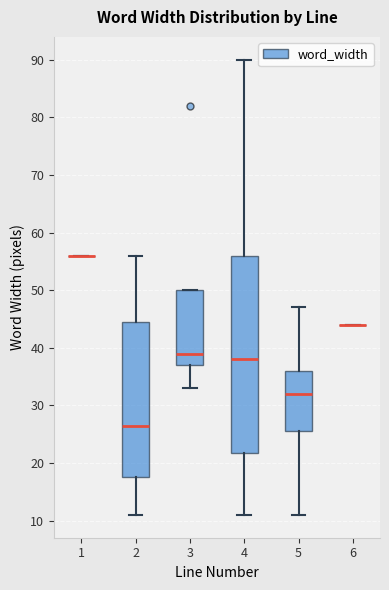

Reading left to right, transcribe this box plot: for each box, give where its median line is, the range the box spans, and where its two whiskers end, as read against the y-axis. The values are not printed on the chart, so give them approximately, as read against the axis.

1: box collapsed to a line at 56, whiskers 56 to 56
2: median 27, box 18 to 45, whiskers 11 to 56
3: median 39, box 37 to 50, whiskers 33 to 50
4: median 38, box 22 to 56, whiskers 11 to 90
5: median 32, box 26 to 36, whiskers 11 to 47
6: box collapsed to a line at 44, whiskers 44 to 44